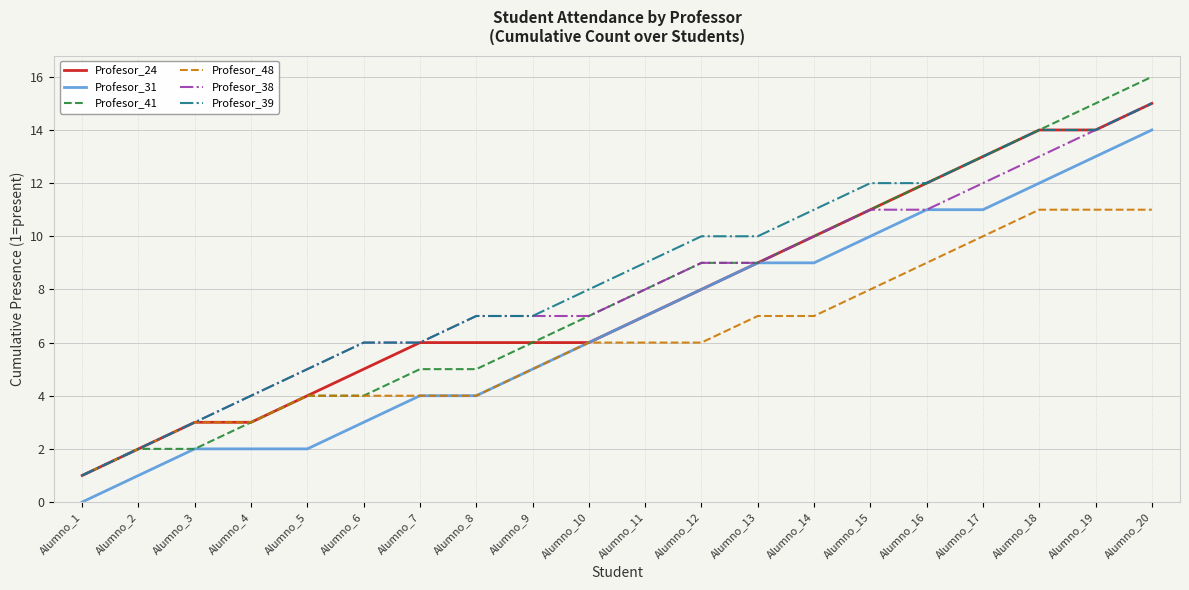

Reading left to right, list all the values displayed in this chart.

Profesor_24: Alumno_1=1	Alumno_2=2	Alumno_3=3	Alumno_4=3	Alumno_5=4	Alumno_6=5	Alumno_7=6	Alumno_8=6	Alumno_9=6	Alumno_10=6	Alumno_11=7	Alumno_12=8	Alumno_13=9	Alumno_14=10	Alumno_15=11	Alumno_16=12	Alumno_17=13	Alumno_18=14	Alumno_19=14	Alumno_20=15
Profesor_31: Alumno_1=0	Alumno_2=1	Alumno_3=2	Alumno_4=2	Alumno_5=2	Alumno_6=3	Alumno_7=4	Alumno_8=4	Alumno_9=5	Alumno_10=6	Alumno_11=7	Alumno_12=8	Alumno_13=9	Alumno_14=9	Alumno_15=10	Alumno_16=11	Alumno_17=11	Alumno_18=12	Alumno_19=13	Alumno_20=14
Profesor_41: Alumno_1=1	Alumno_2=2	Alumno_3=2	Alumno_4=3	Alumno_5=4	Alumno_6=4	Alumno_7=5	Alumno_8=5	Alumno_9=6	Alumno_10=7	Alumno_11=8	Alumno_12=9	Alumno_13=9	Alumno_14=10	Alumno_15=11	Alumno_16=12	Alumno_17=13	Alumno_18=14	Alumno_19=15	Alumno_20=16
Profesor_48: Alumno_1=1	Alumno_2=2	Alumno_3=3	Alumno_4=3	Alumno_5=4	Alumno_6=4	Alumno_7=4	Alumno_8=4	Alumno_9=5	Alumno_10=6	Alumno_11=6	Alumno_12=6	Alumno_13=7	Alumno_14=7	Alumno_15=8	Alumno_16=9	Alumno_17=10	Alumno_18=11	Alumno_19=11	Alumno_20=11
Profesor_38: Alumno_1=1	Alumno_2=2	Alumno_3=3	Alumno_4=4	Alumno_5=5	Alumno_6=6	Alumno_7=6	Alumno_8=7	Alumno_9=7	Alumno_10=7	Alumno_11=8	Alumno_12=9	Alumno_13=9	Alumno_14=10	Alumno_15=11	Alumno_16=11	Alumno_17=12	Alumno_18=13	Alumno_19=14	Alumno_20=15
Profesor_39: Alumno_1=1	Alumno_2=2	Alumno_3=3	Alumno_4=4	Alumno_5=5	Alumno_6=6	Alumno_7=6	Alumno_8=7	Alumno_9=7	Alumno_10=8	Alumno_11=9	Alumno_12=10	Alumno_13=10	Alumno_14=11	Alumno_15=12	Alumno_16=12	Alumno_17=13	Alumno_18=14	Alumno_19=14	Alumno_20=15